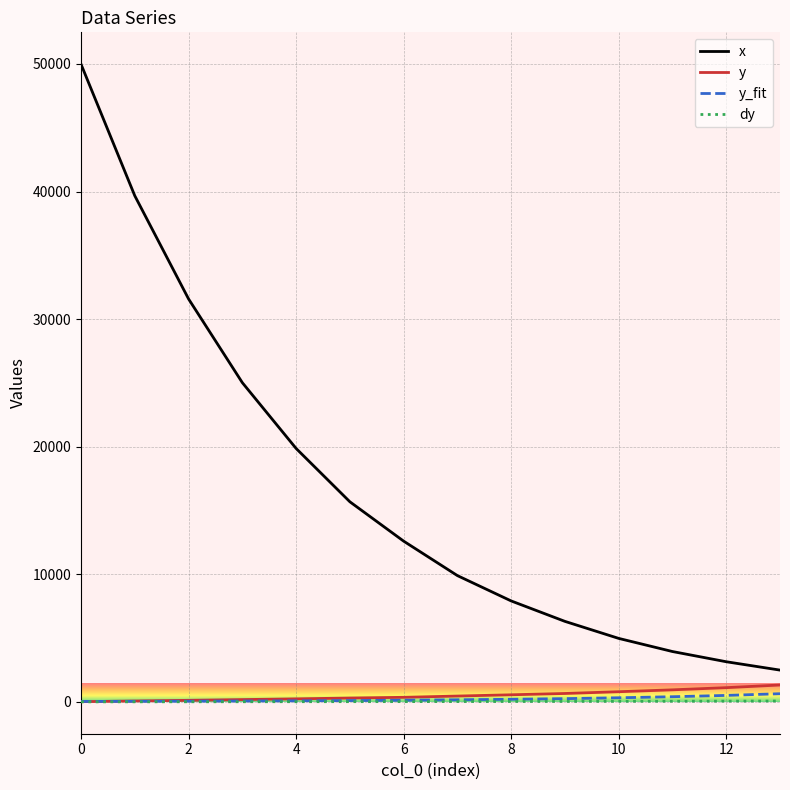

What is the greatest value displayed?

49980.5